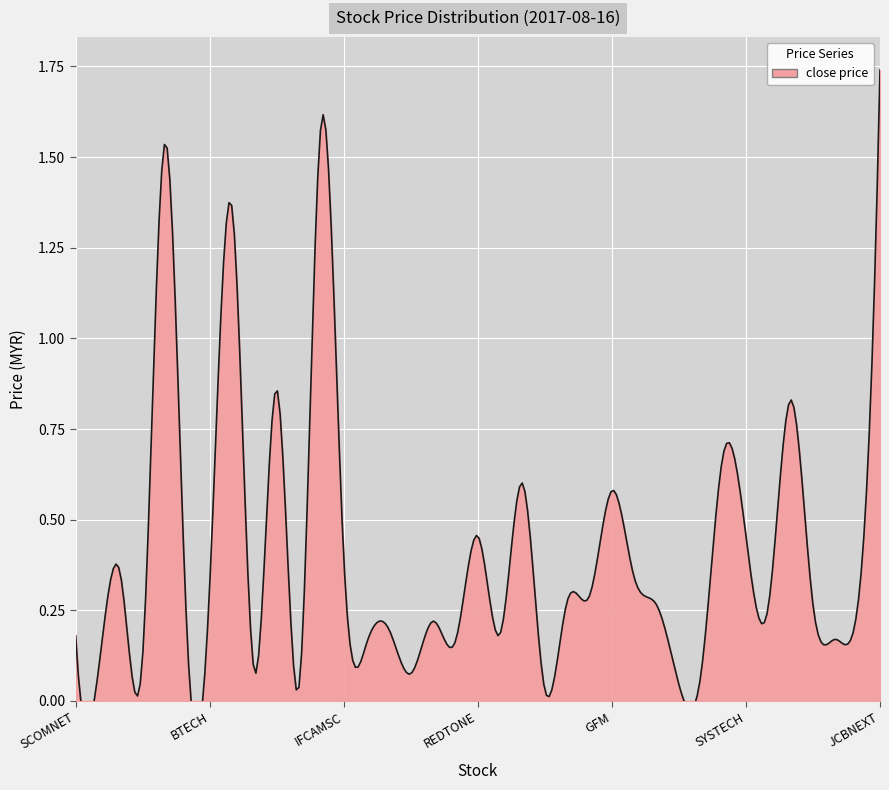

Where is close nearest to the value 0?

KGROUP